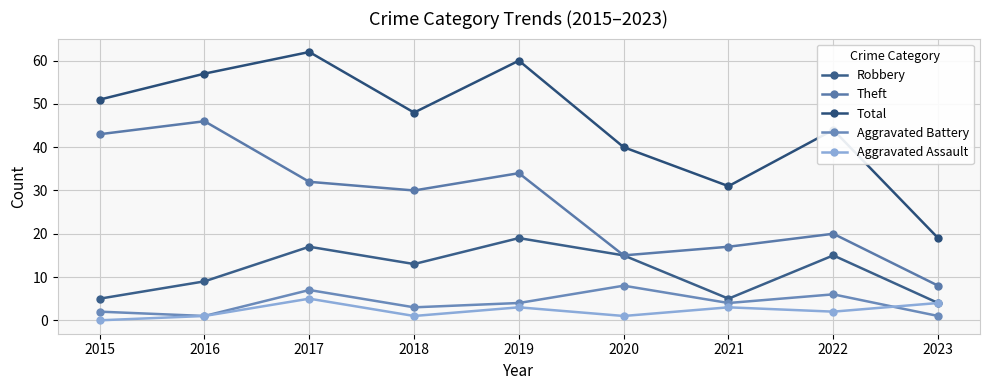

In Aggravated Assault, how many points are higher than both neighbors (excluding endpoints)?

3